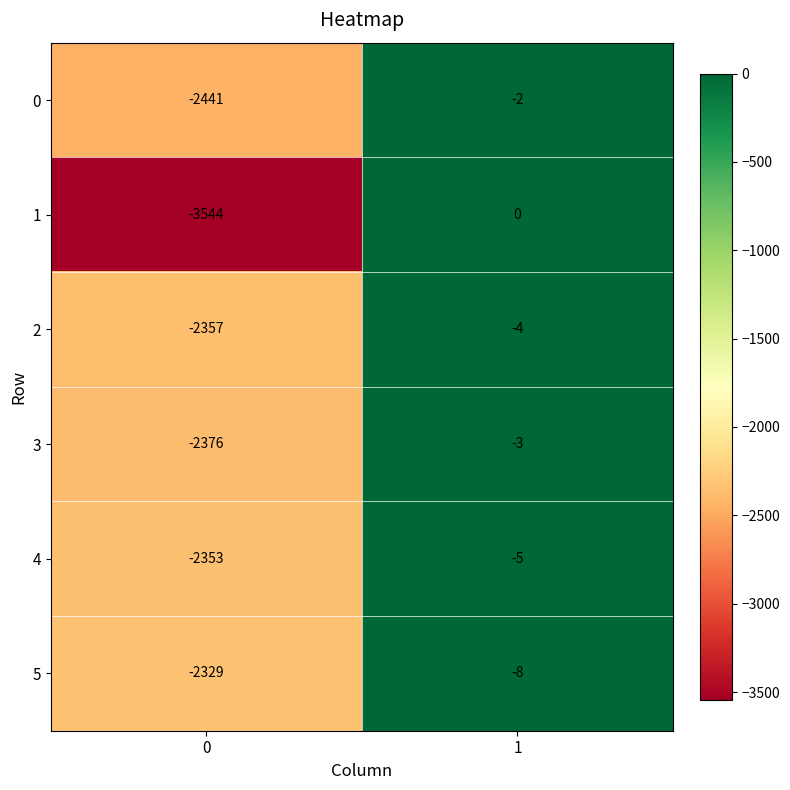

At which category does the chart reach its peak across all series?

1